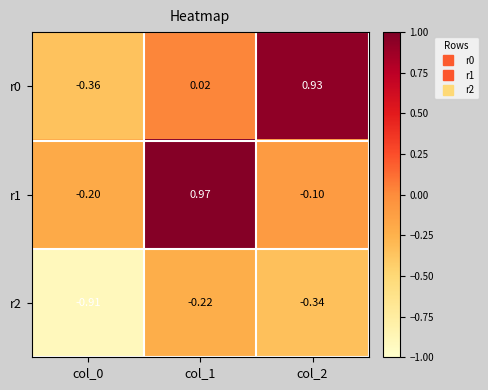

What is the difference between the highest and lowest values at col_2?

1.3